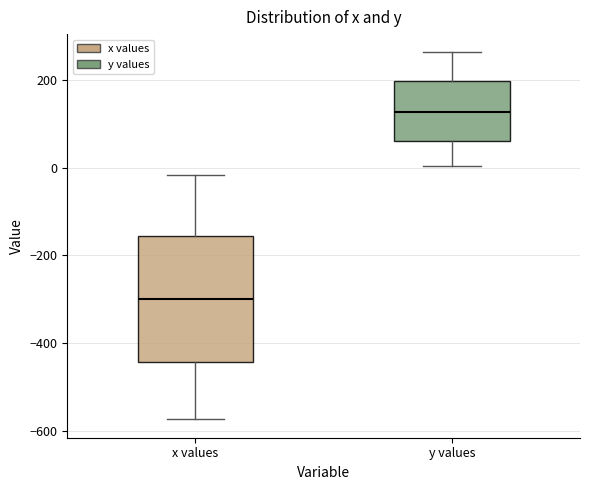

Reading left to right, transcribe this box plot: for each box, give where its median line is, the range the box spans, and where its two whiskers end, as read against the y-axis. The values are not printed on the chart, so give them approximately, as read against the axis.

x values: median -300, box -440 to -160, whiskers -580 to -20
y values: median 120, box 60 to 200, whiskers 0 to 260